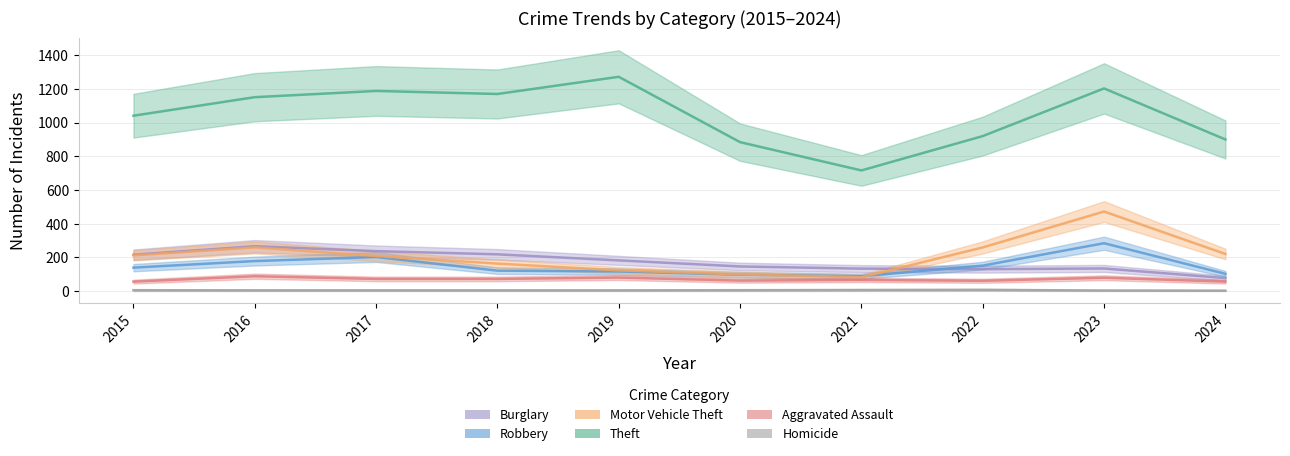

Which series has the largest total across all categories?

Theft